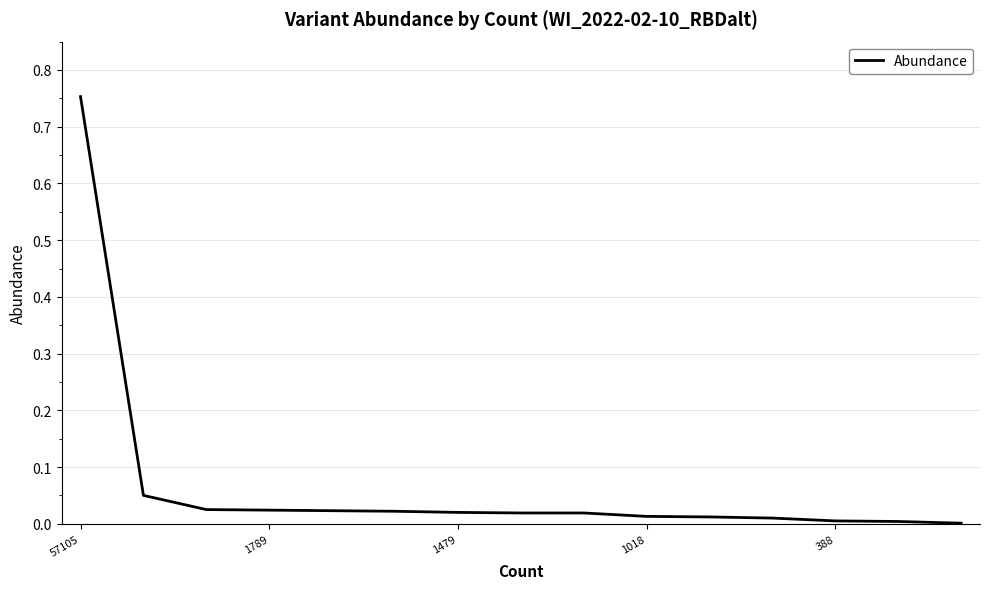

Does the chart display data point markers on the line(s)?

No